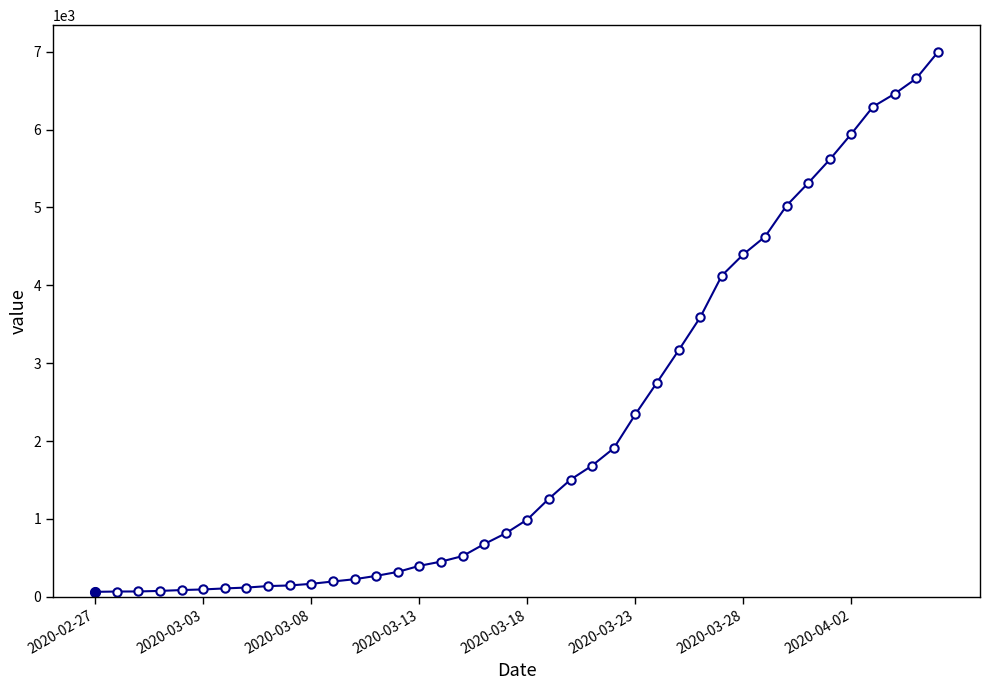

How many values are below 993?

20